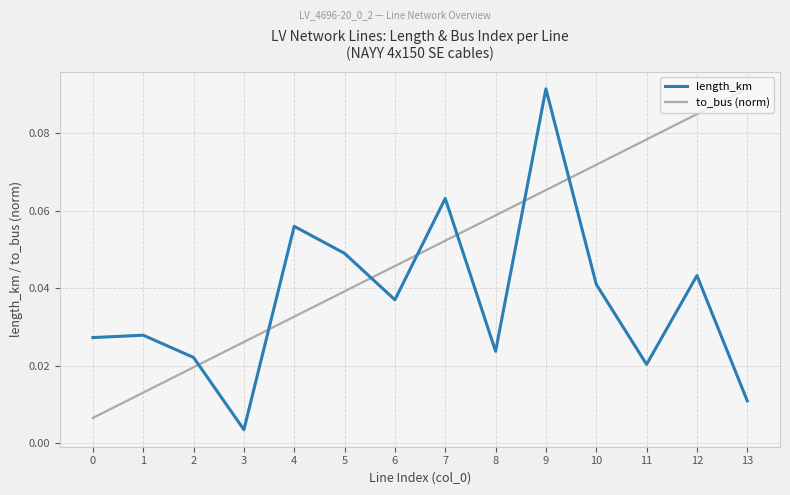

At which category is the sum across all series the highest?

9